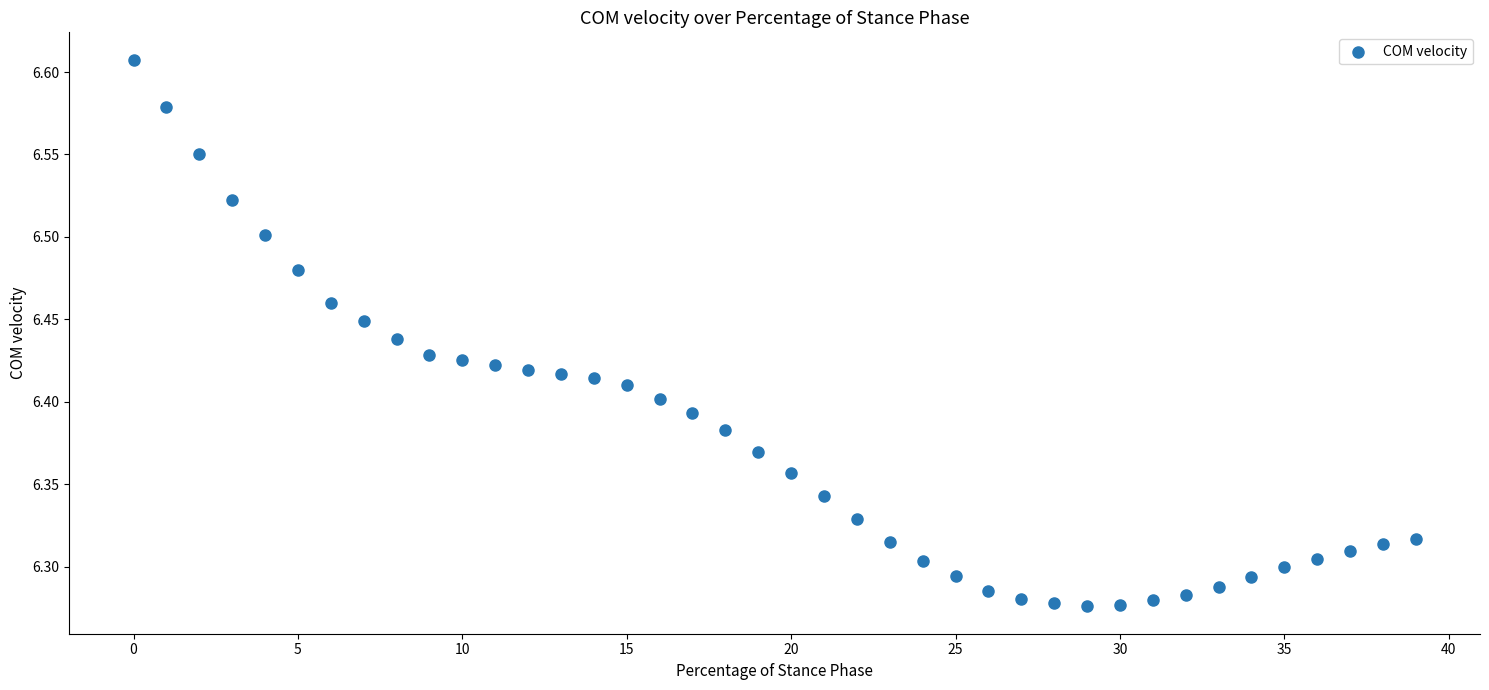

What is the range of Y values (max minus min)?

0.3